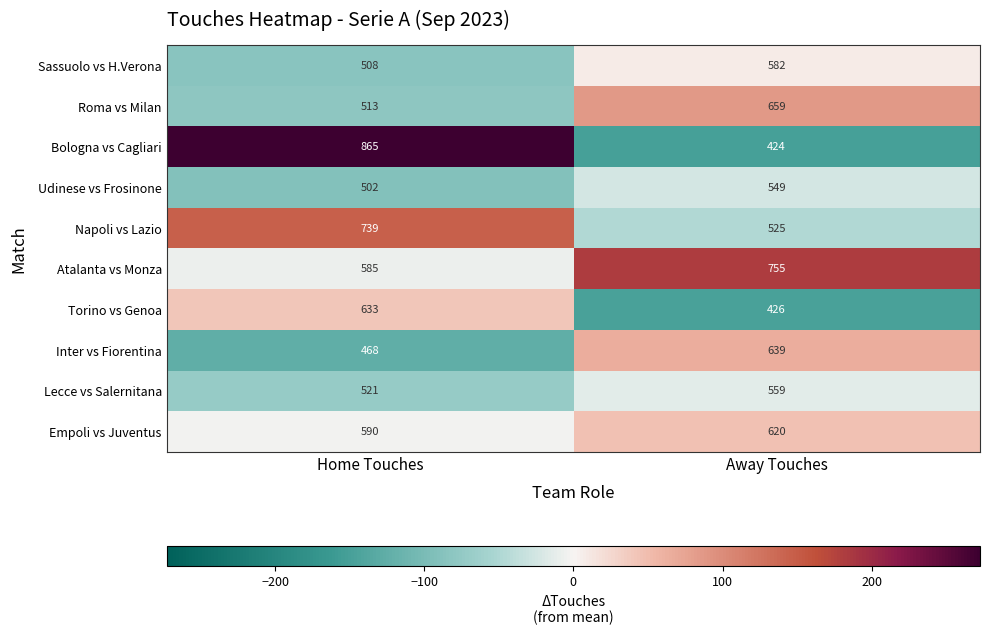

Reading left to right, what are all the values shown in this chart?

Sassuolo vs H.Verona: Home Touches=508	Away Touches=582
Roma vs Milan: Home Touches=513	Away Touches=659
Bologna vs Cagliari: Home Touches=865	Away Touches=424
Udinese vs Frosinone: Home Touches=502	Away Touches=549
Napoli vs Lazio: Home Touches=739	Away Touches=525
Atalanta vs Monza: Home Touches=585	Away Touches=755
Torino vs Genoa: Home Touches=633	Away Touches=426
Inter vs Fiorentina: Home Touches=468	Away Touches=639
Lecce vs Salernitana: Home Touches=521	Away Touches=559
Empoli vs Juventus: Home Touches=590	Away Touches=620